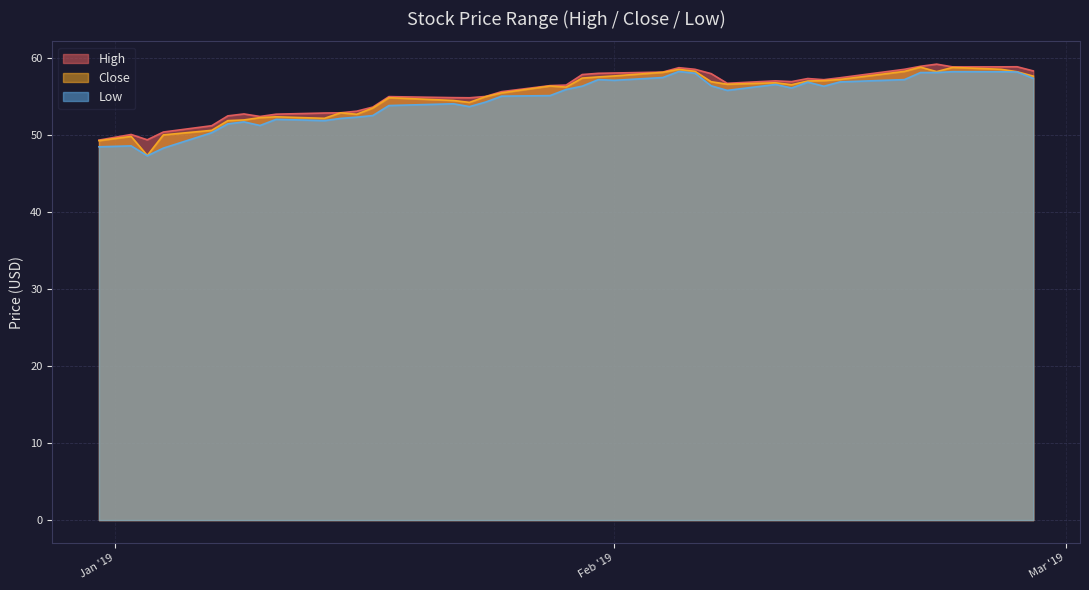

What position from the right is 2019-01-18?

27